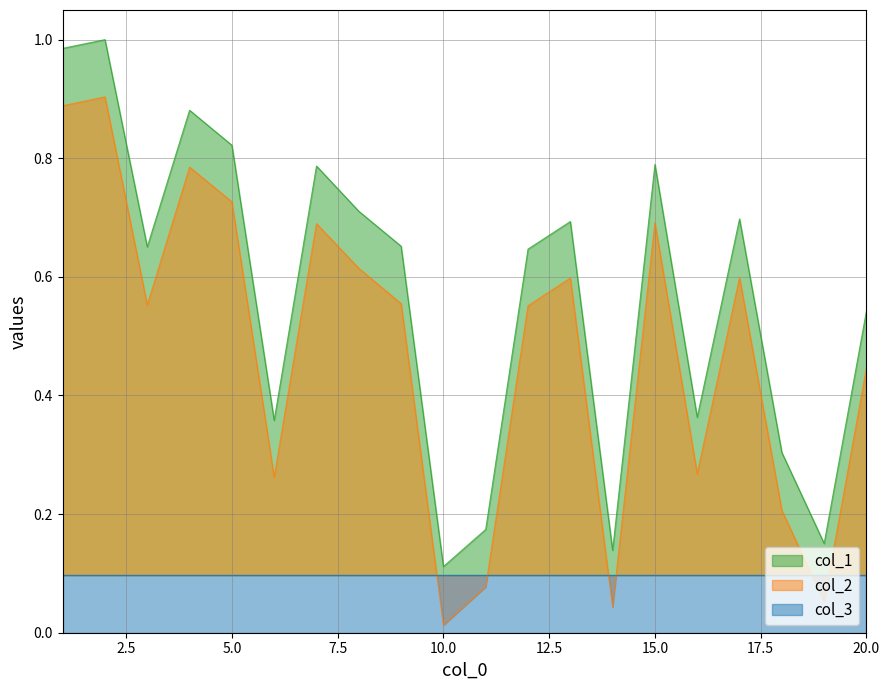

Is it true that col_2 equals 0.4 at 5.0?

False